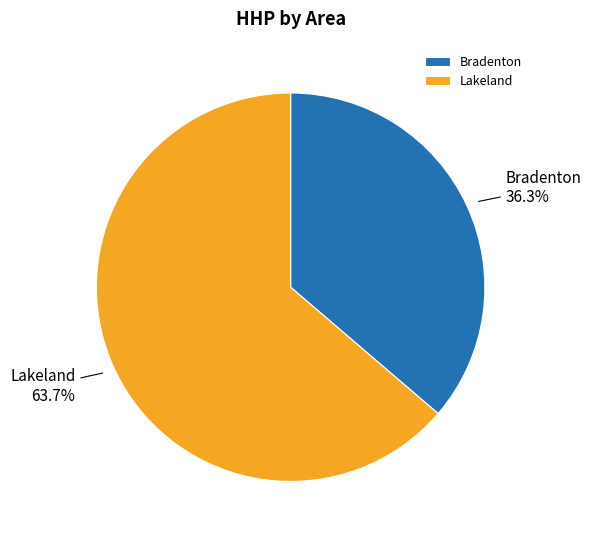

What is the largest slice in the pie chart?

Lakeland